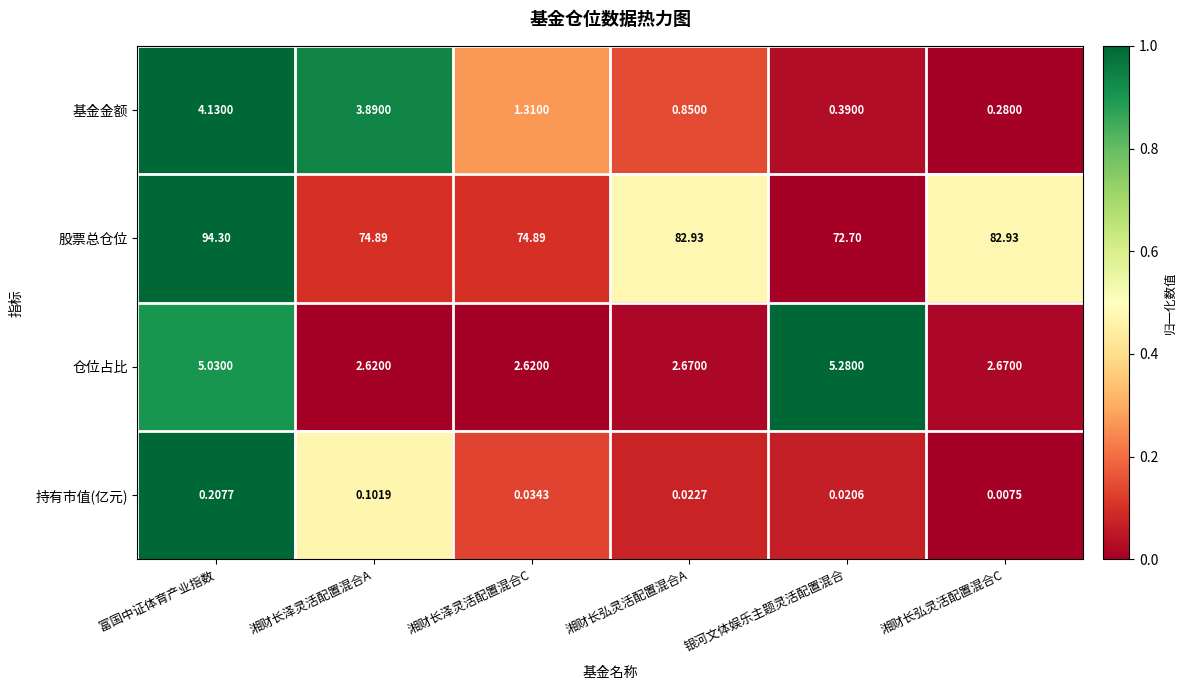

Which category has the lowest value across all series?

湘财长弘灵活配置混合C